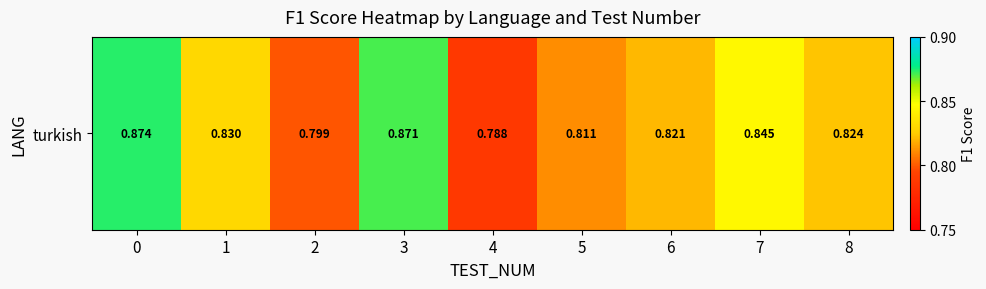

Is it true that the value at 1 is 0.2?

False